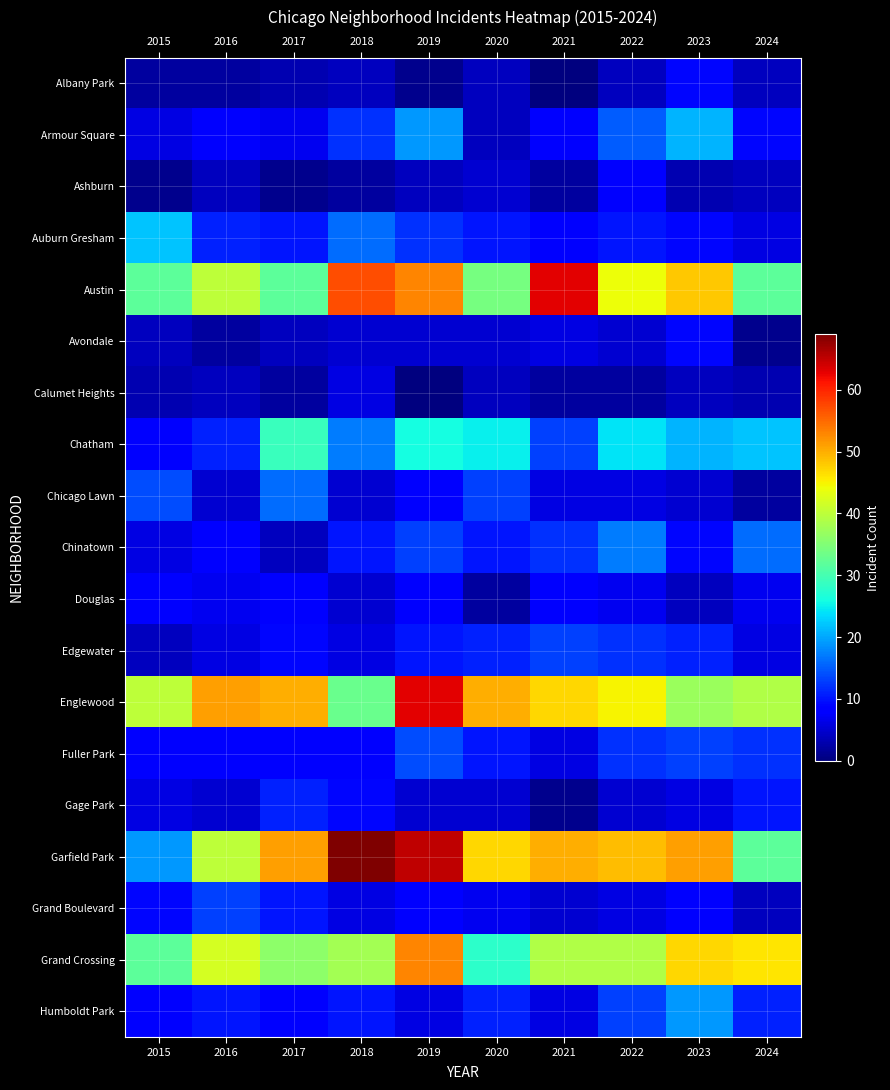

Which has a higher value, 2024 or 2021?

2024